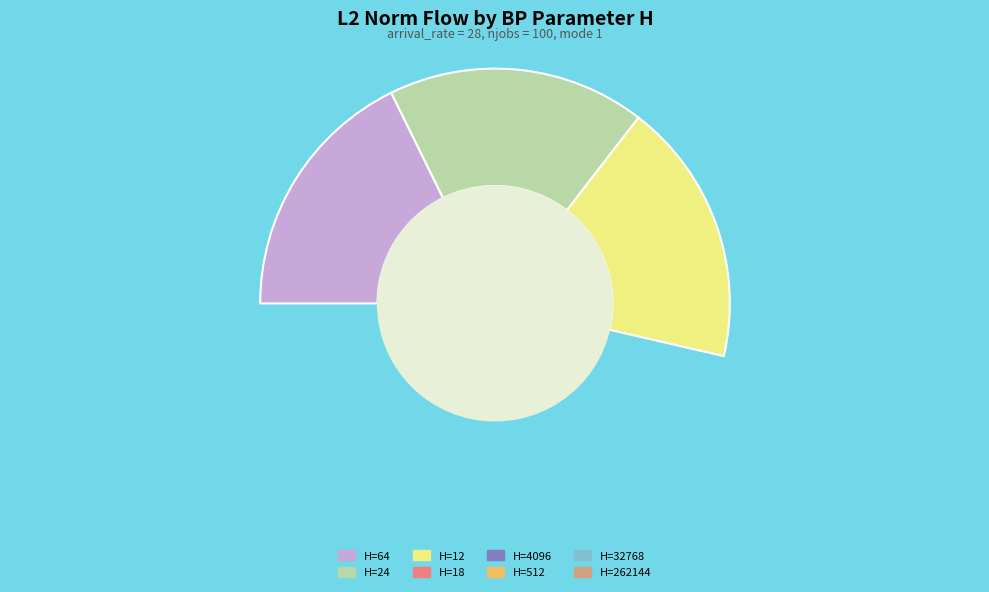

Is there any slice that represents more than half of the pie?

No